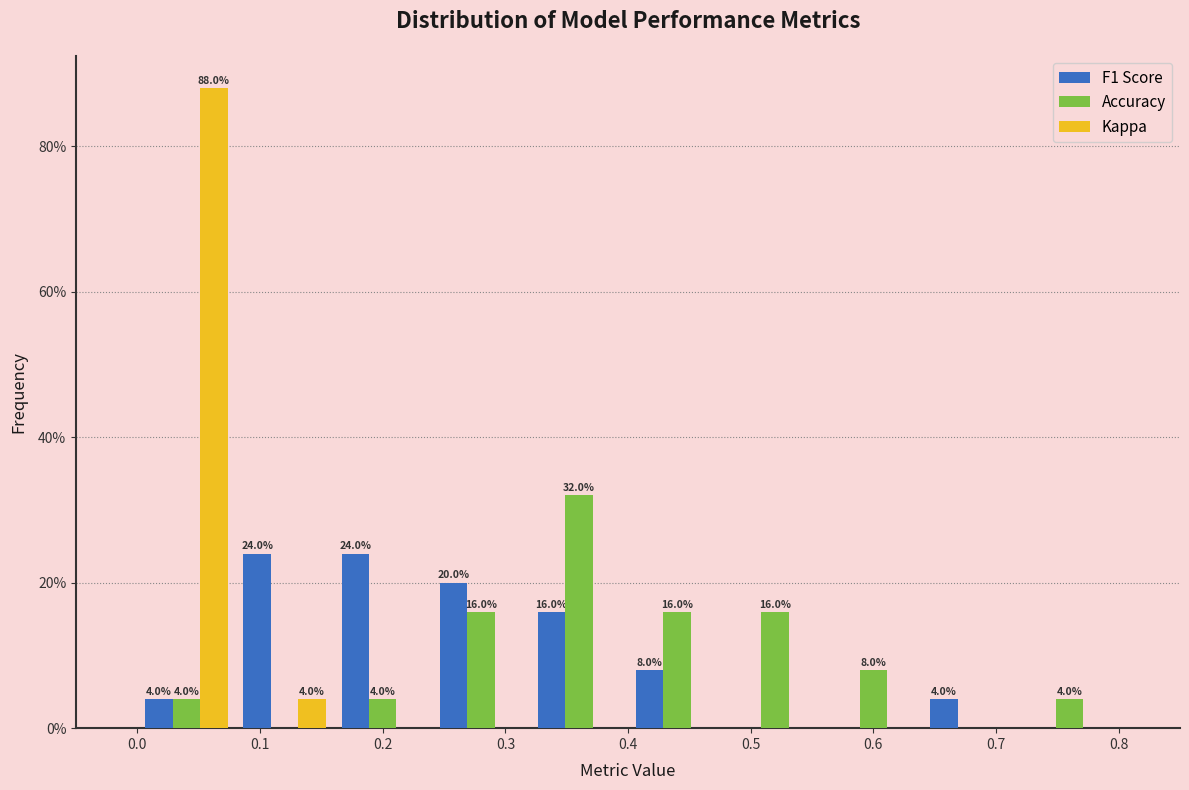

In the Kappa series, which range on the x-axis has the tallest bar?

0.00 to 0.08